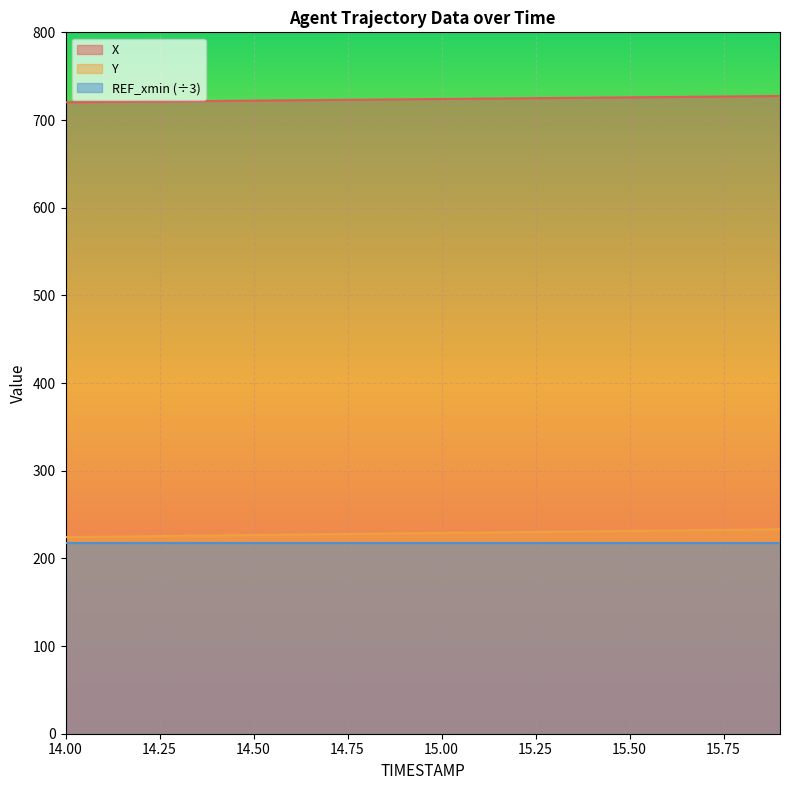

The value of REF_xmin (÷3) at 15.50 is 217.1. True or false?

True